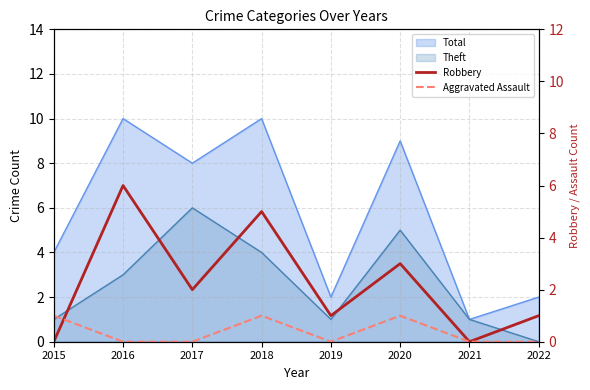

Which series ends up on top after the final intersection of Robbery and Aggravated Assault?

Robbery